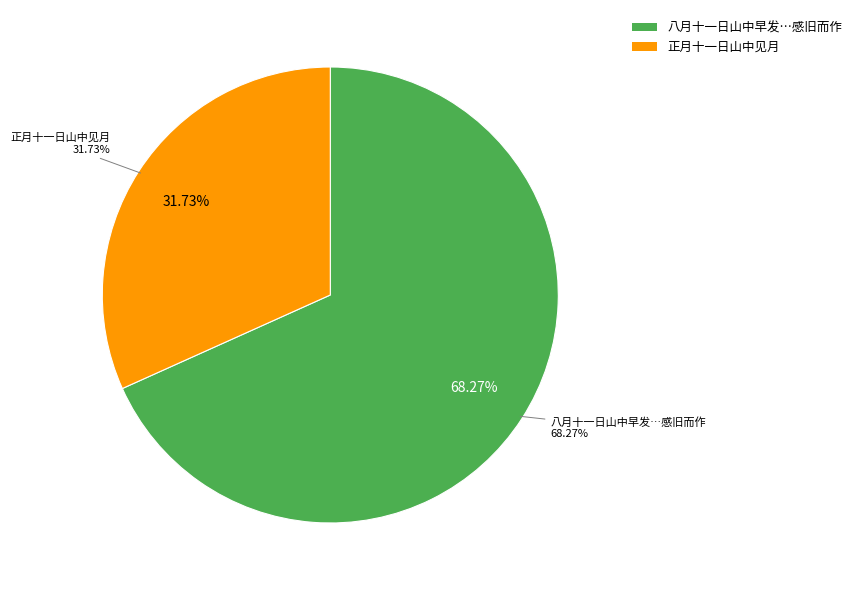

What percentage is the 八月十一日山中早发薄寒凝冰马上重裘尚未能以禦寒也时将中秋感旧而作 slice, to the nearest percent?

68%